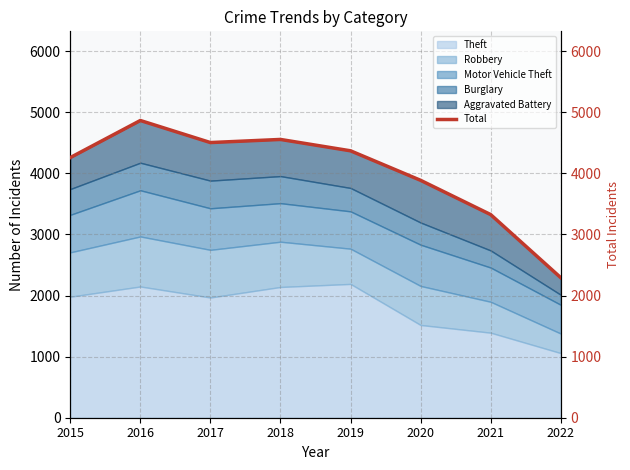

Rank the categories by value from lowest to highest.

2022, 2021, 2020, 2015, 2019, 2017, 2018, 2016